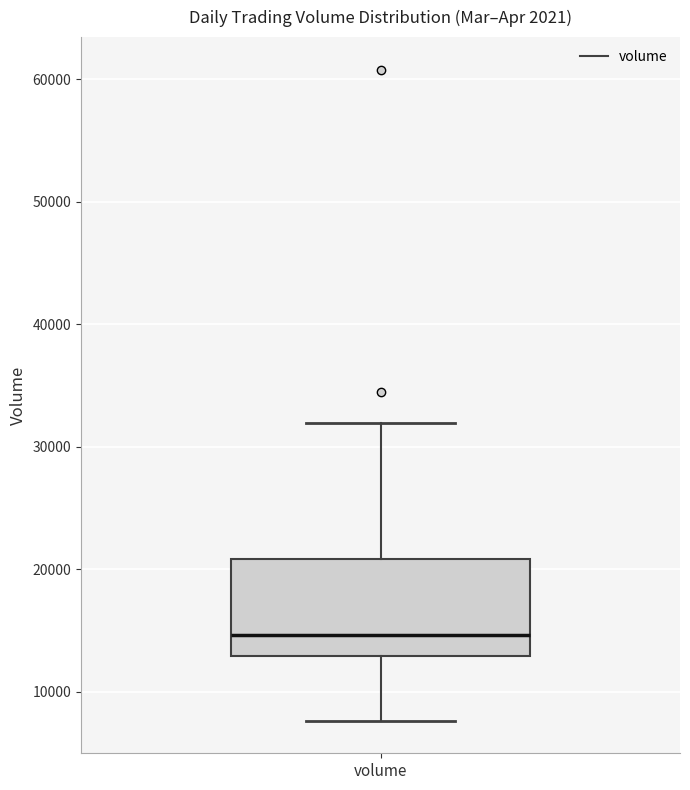

Transcribe this box plot: give where the median line is, the range the box spans, and where the two whiskers end, as read against the y-axis. The values are not printed on the chart, so give them approximately, as read against the axis.

median 15000, box 13000 to 21000, whiskers 8000 to 32000